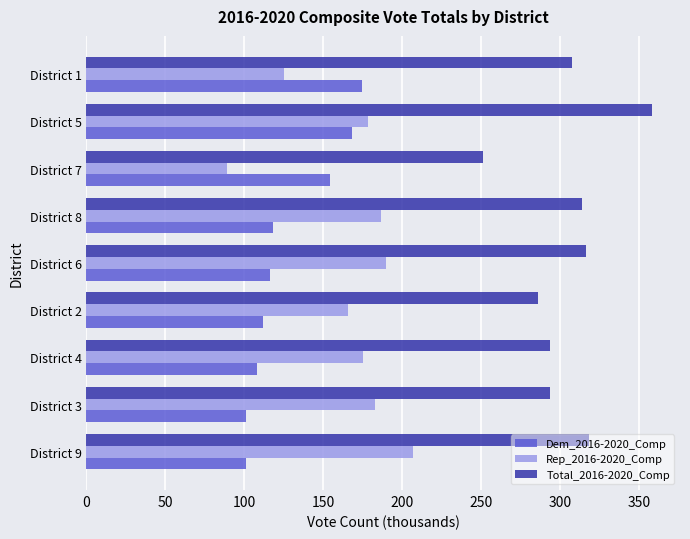

What is the approximate value of Rep_2016-2020_Comp at District 8?

186.5